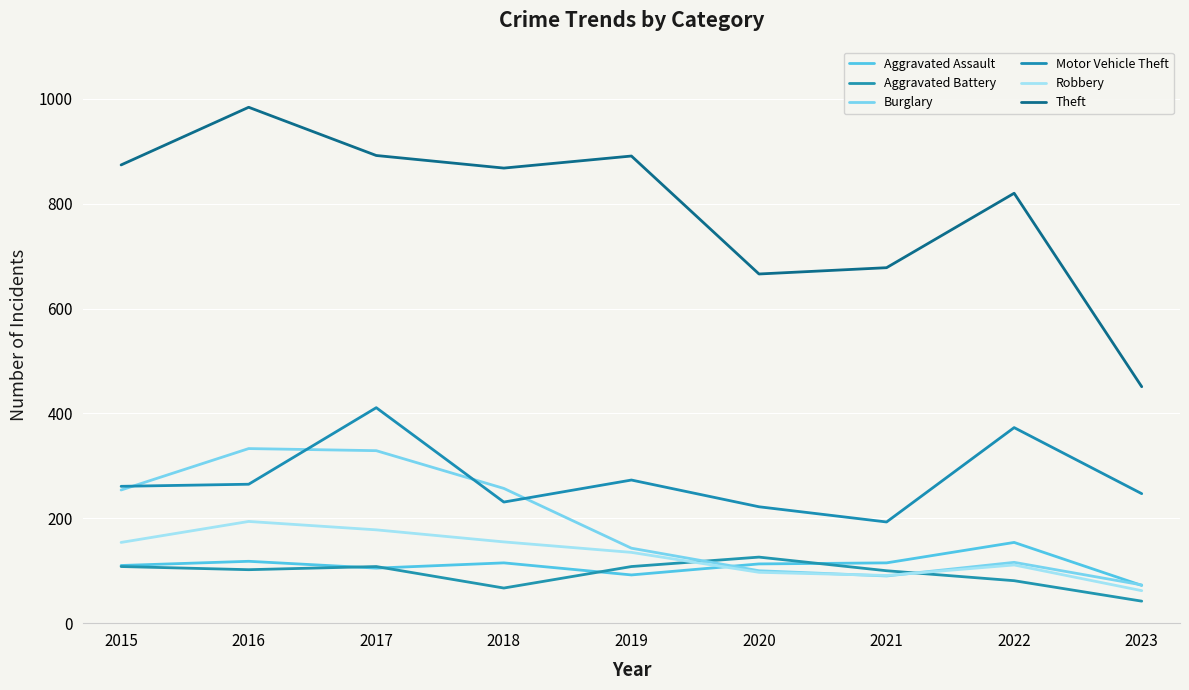

Which series ends up on top after the final intersection of Aggravated Assault and Burglary?

Burglary